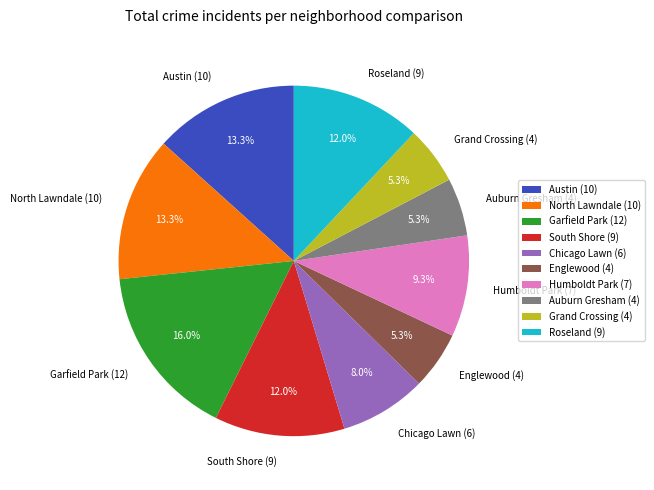

Count the number of slices in the pie.

10